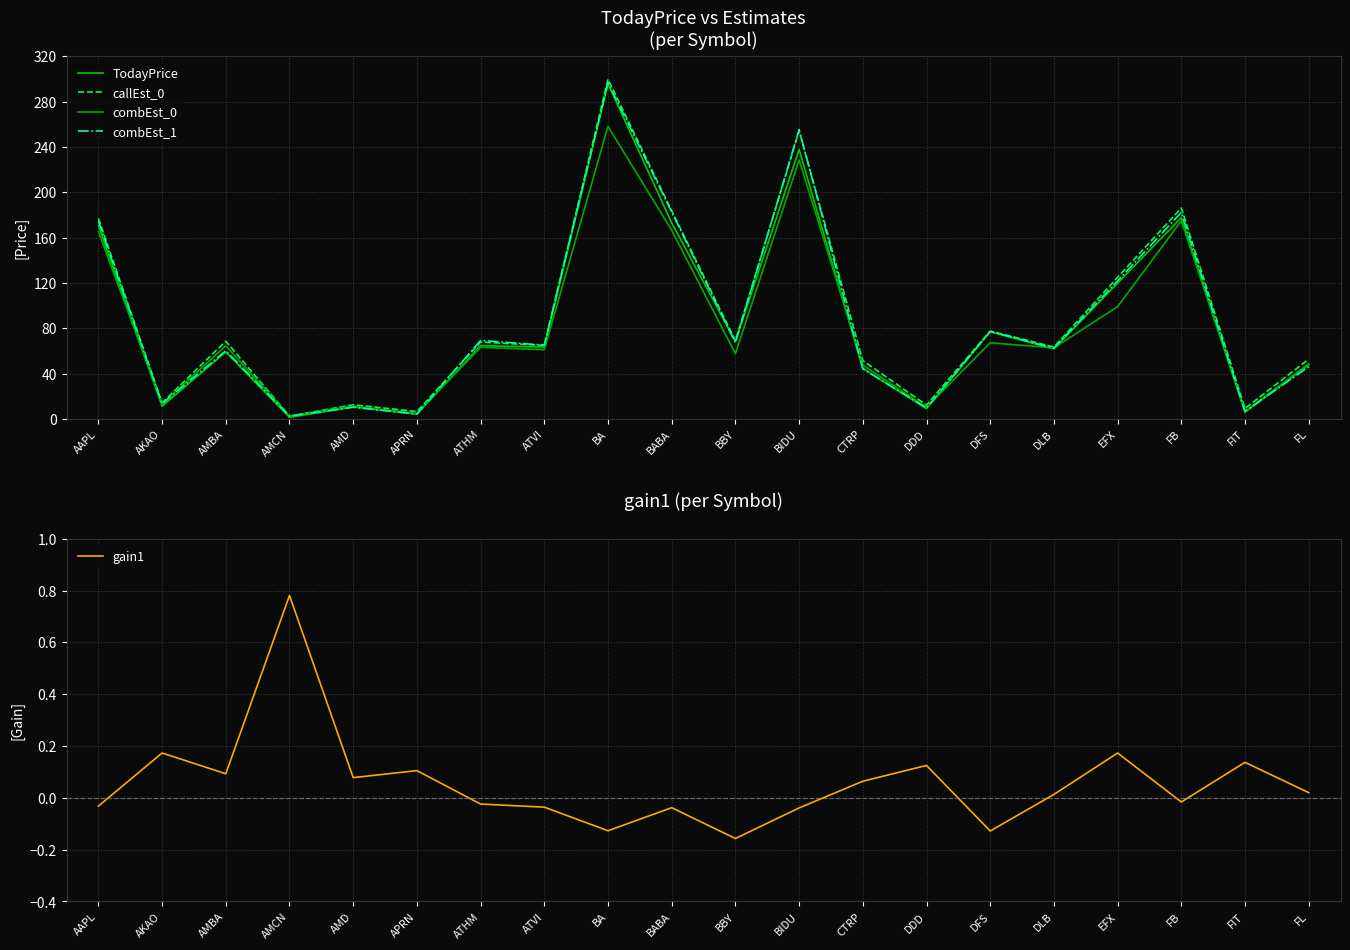

List the series in order of their peak value, highest first.

callEst_0, combEst_1, TodayPrice, combEst_0, gain1